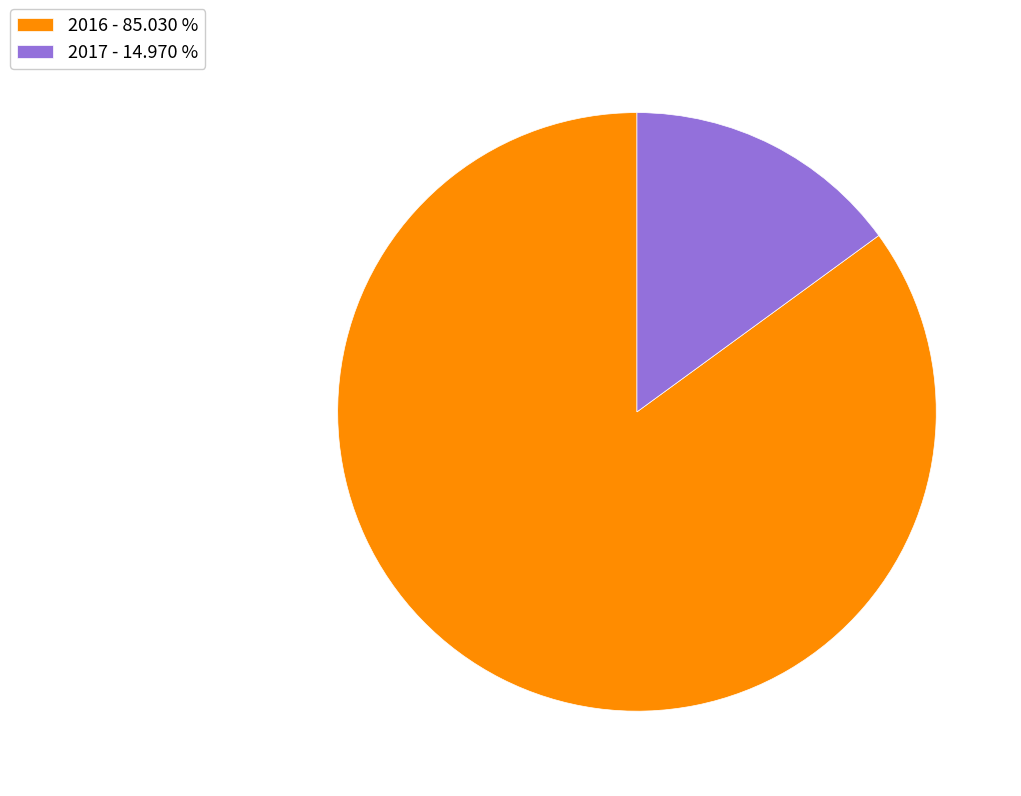

Which has a higher value, 2017 - 14.970 % or 2016 - 85.030 %?

2016 - 85.030 %